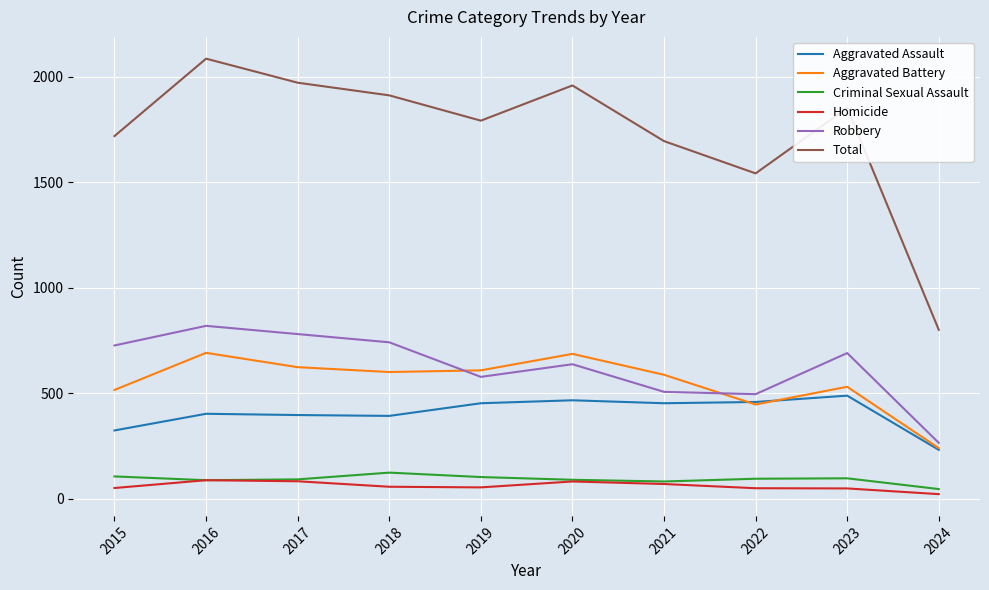

In Aggravated Assault, how many points are higher than both neighbors (excluding endpoints)?

3